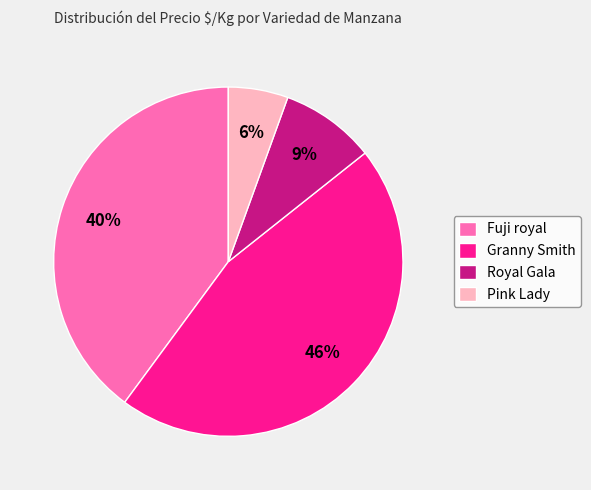

Is it true that Fuji royal is 46% of the pie?

False